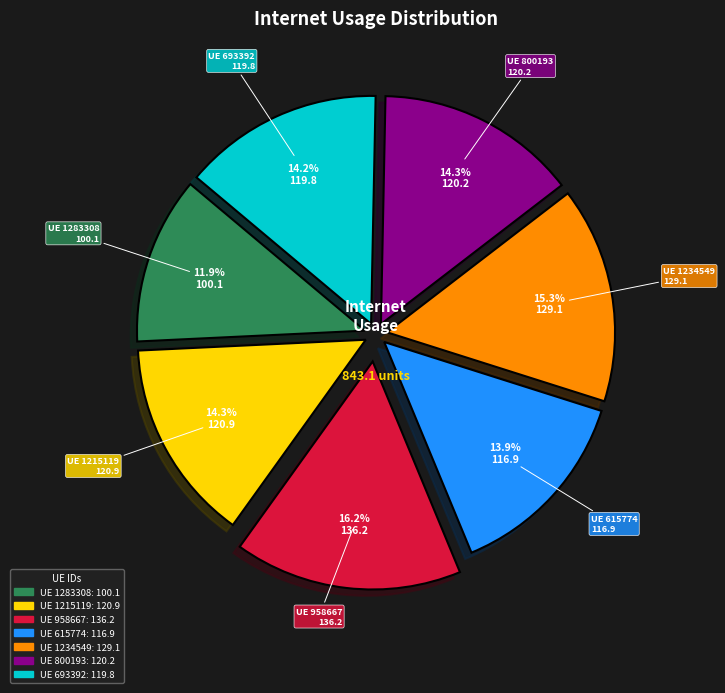

Is there a majority slice in this chart?

No